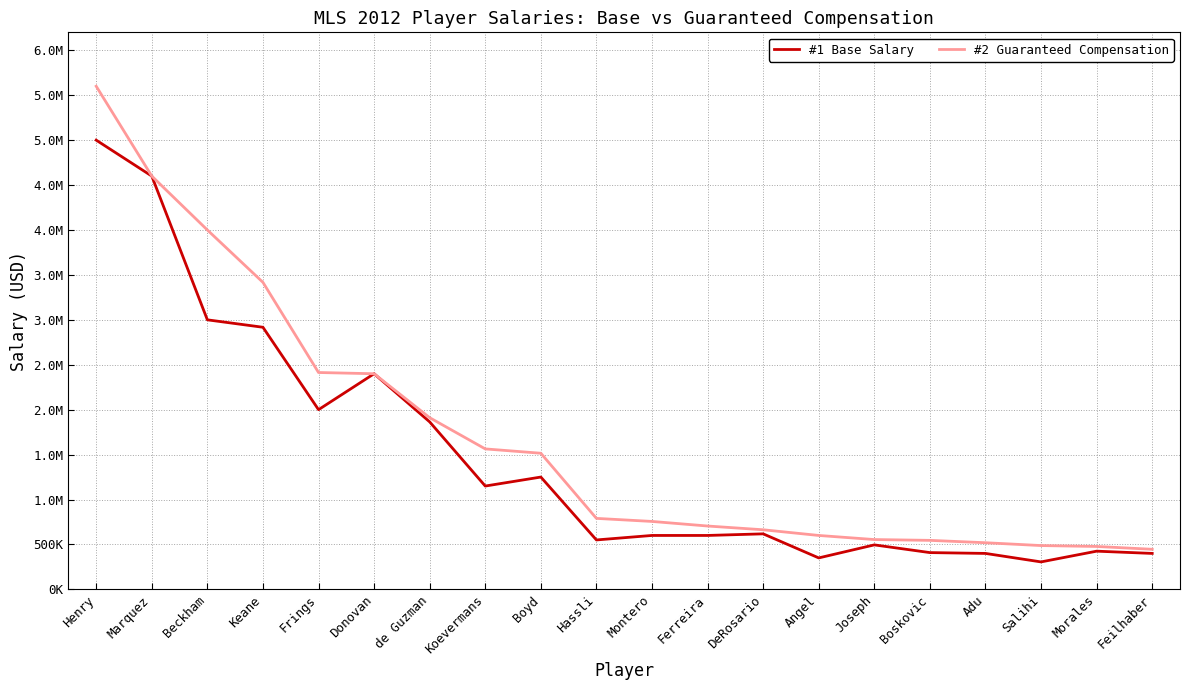

True or false: #1 Base Salary has more than 2 interior local peaks.

True